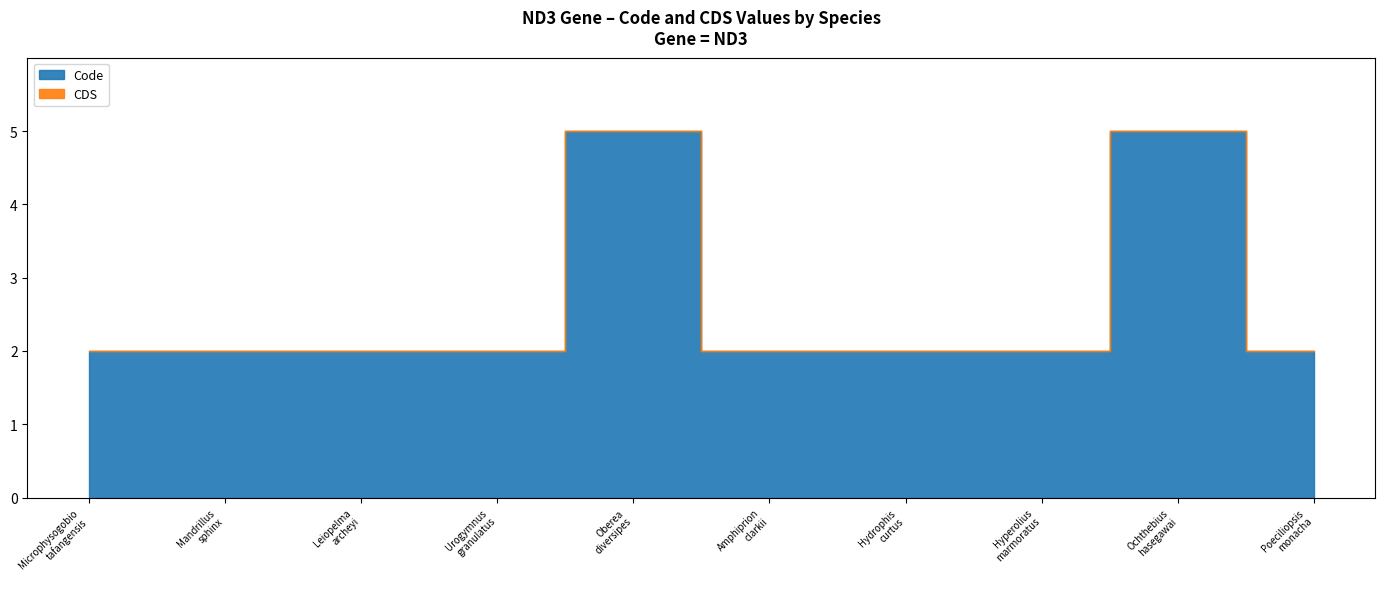

What position from the left is Hydrophis curtus?

7